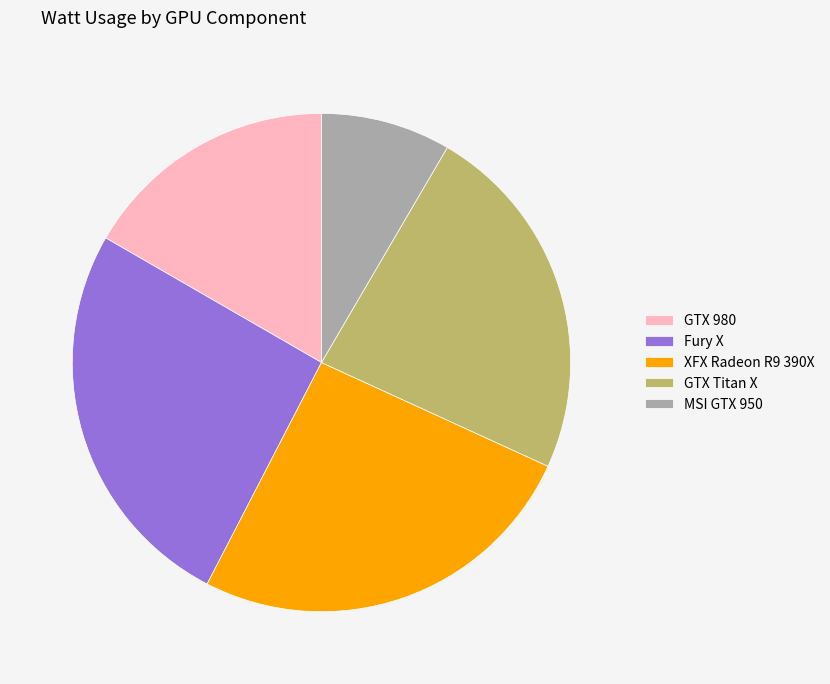

Is the sum of Fury X and MSI GTX 950 greater than half?

No